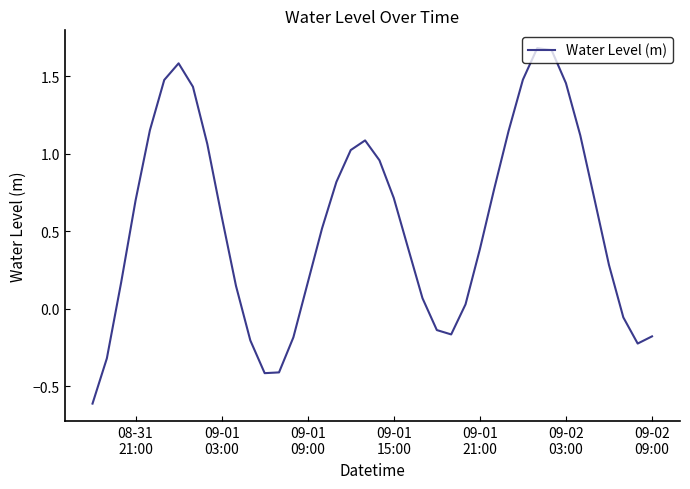

How many values are below zero?

11